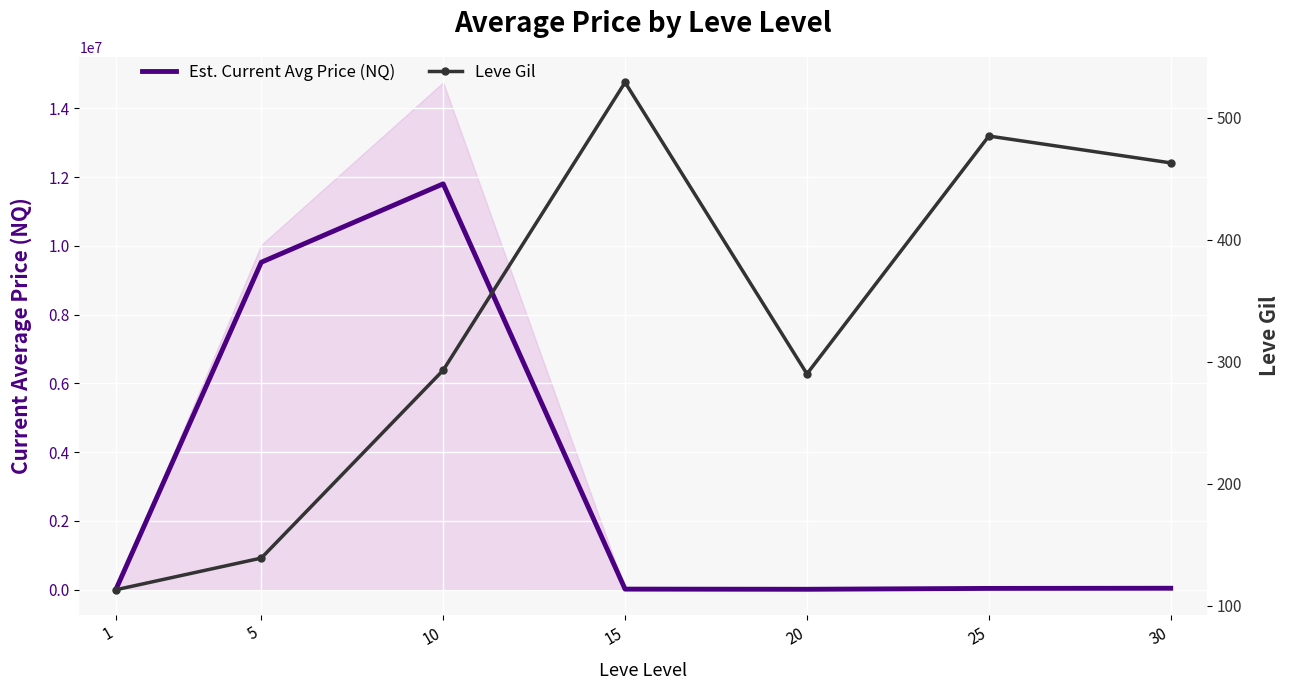

Which series has the largest total across all categories?

Est. Current Avg Price (NQ)